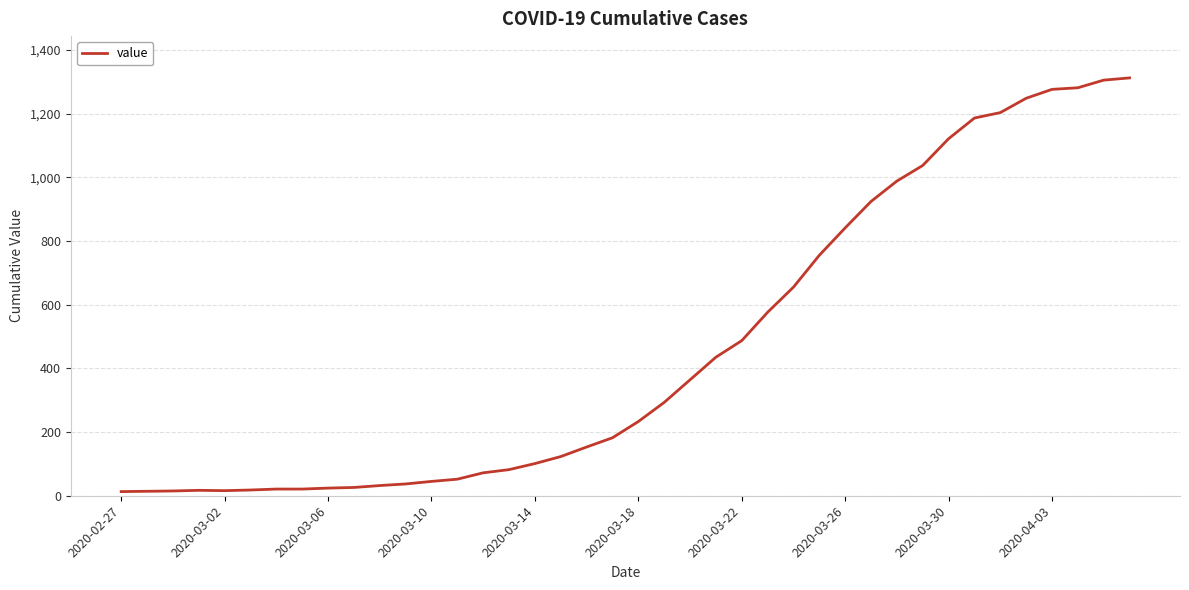

What is the difference between the second highest and second lowest values?

1291